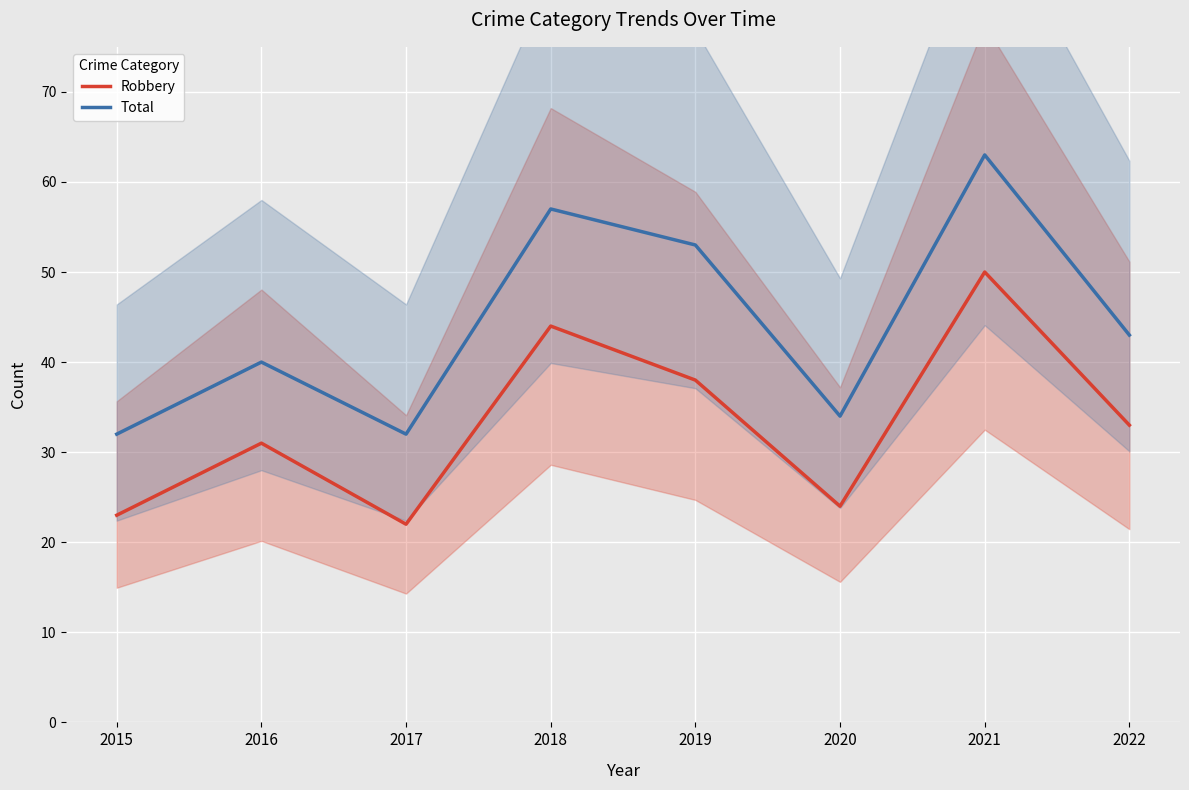

What is the value of the Total point at the 5th from the left?

53